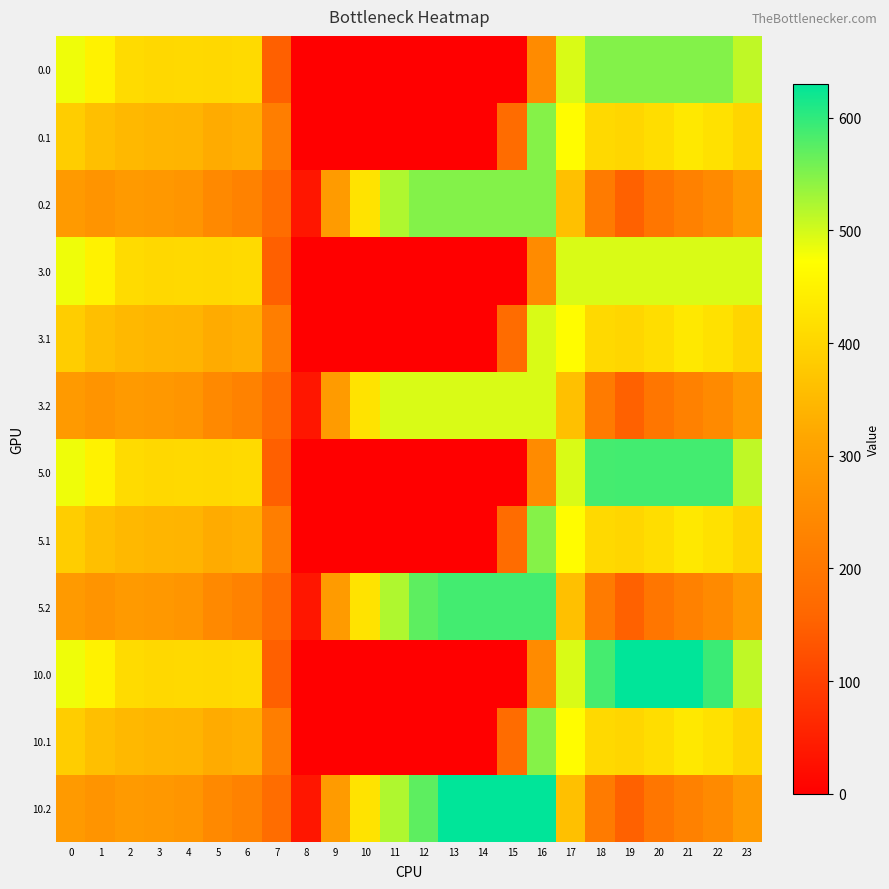

Rank the series at 8 from highest to lowest value.

0.2, 3.2, 5.2, 10.2, 0.0, 0.1, 3.0, 3.1, 5.0, 5.1, 10.0, 10.1